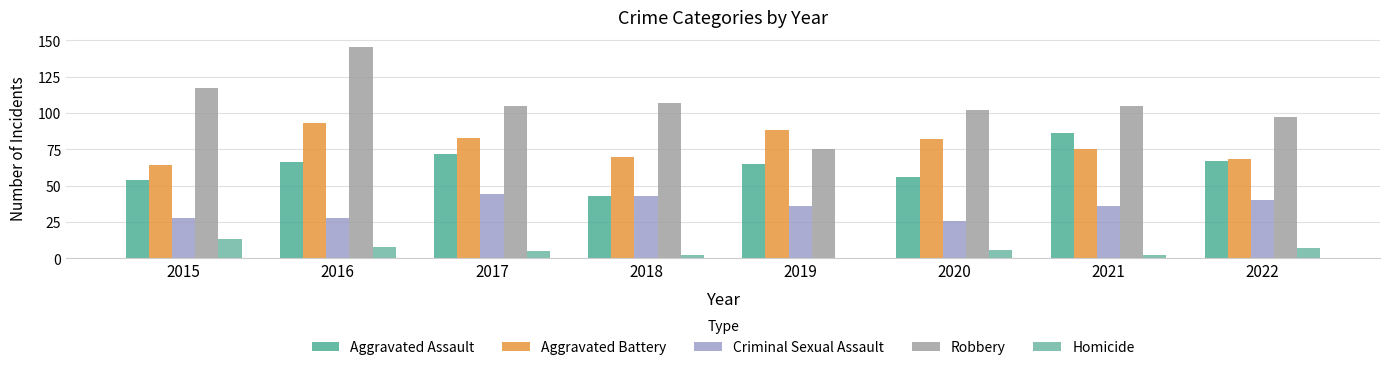

Is the value of Aggravated Battery at 2017 greater than the value of Aggravated Assault at 2022?

Yes